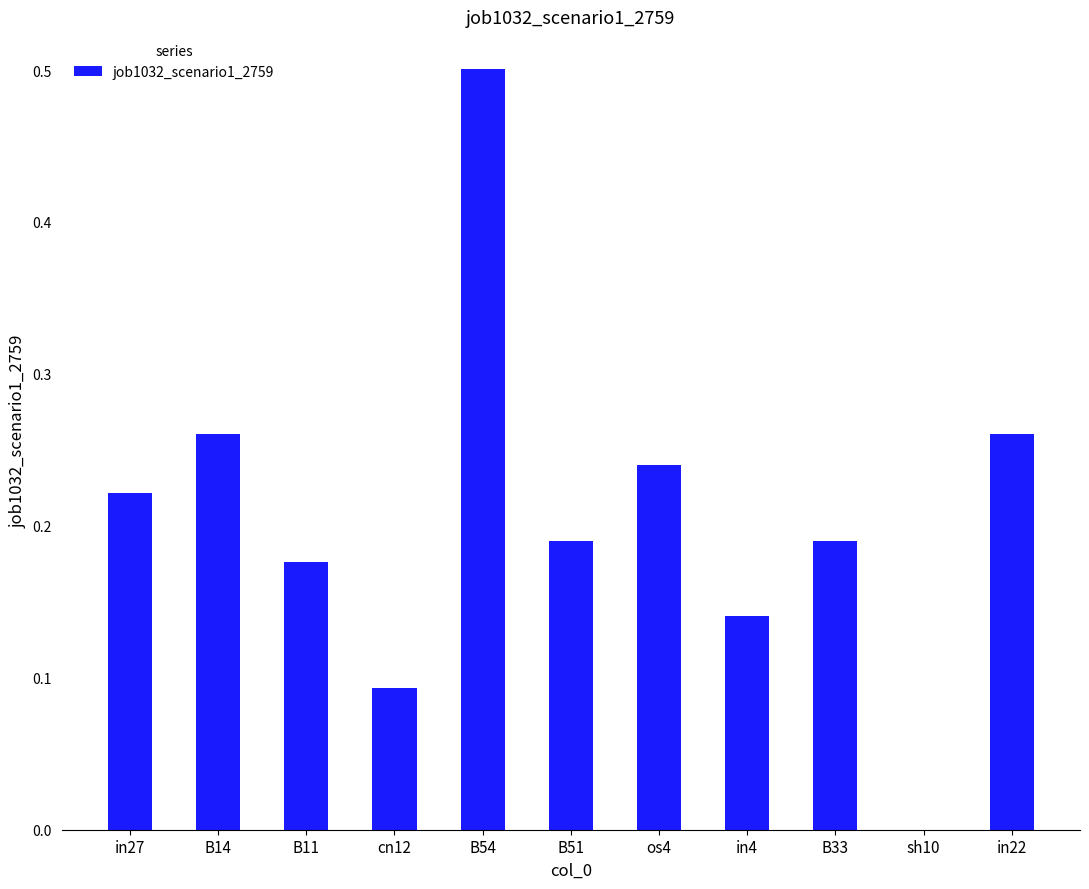

The value at B51 is 0.3. True or false?

False